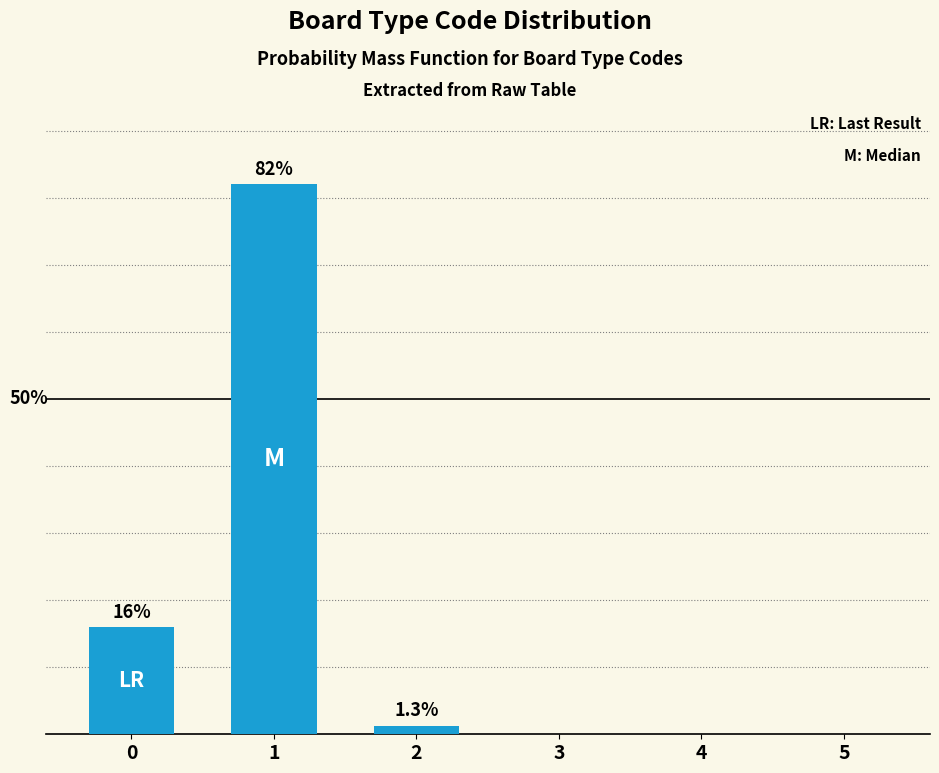

Is it true that the value at 0 is 25.0?

False